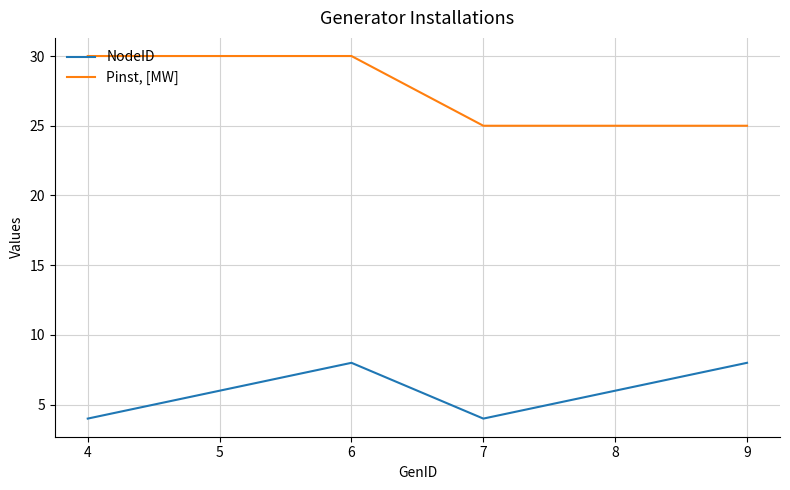

At which category is the sum across all series the highest?

6